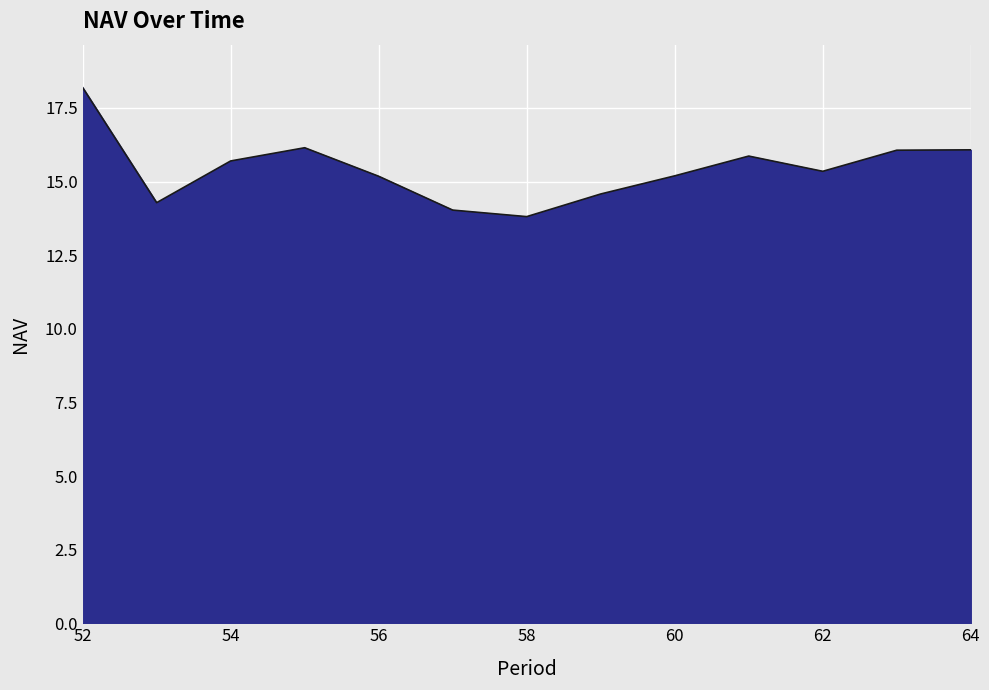

What is the difference between the maximum and minimum values?

4.4